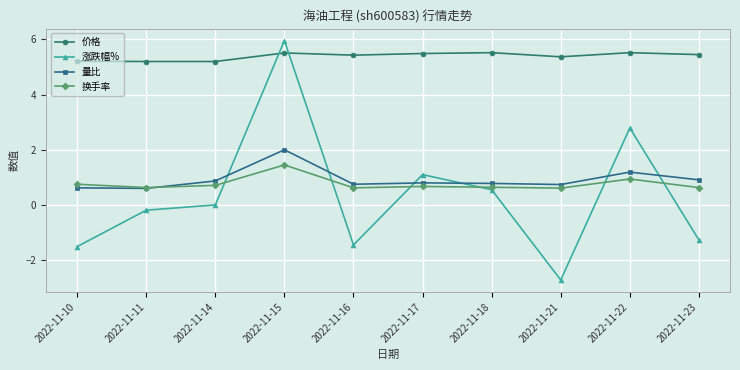

Count the number of data series in this chart.

4